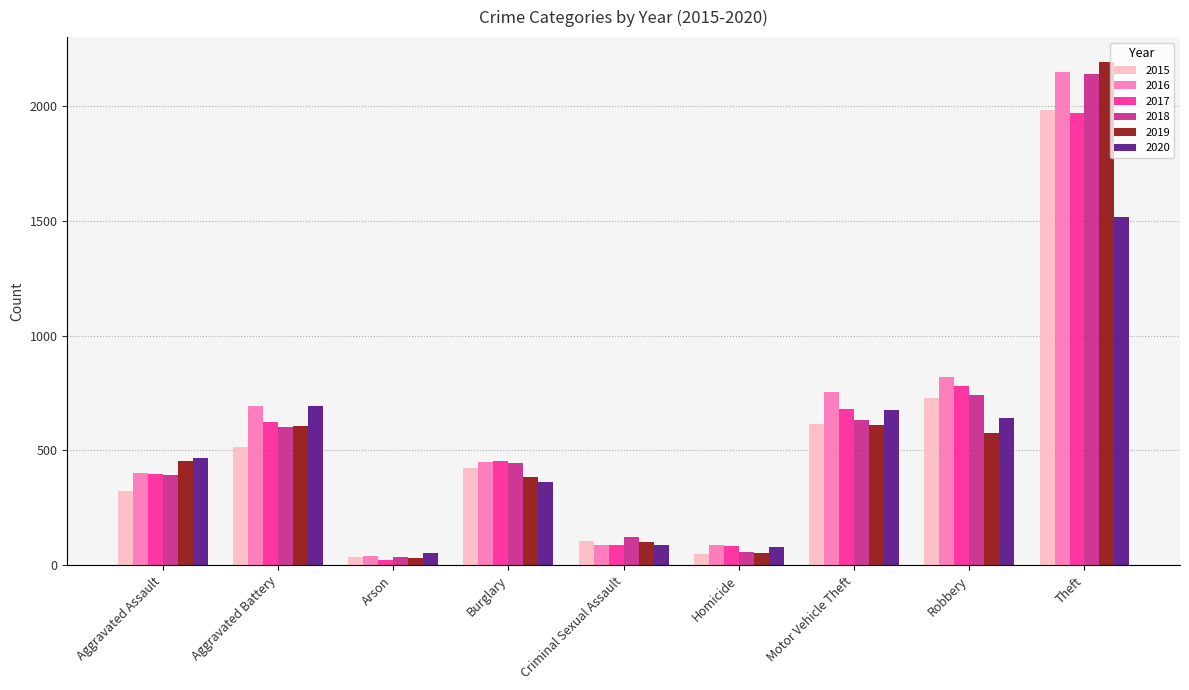

What are all the series names shown in the legend?

2015, 2016, 2017, 2018, 2019, 2020